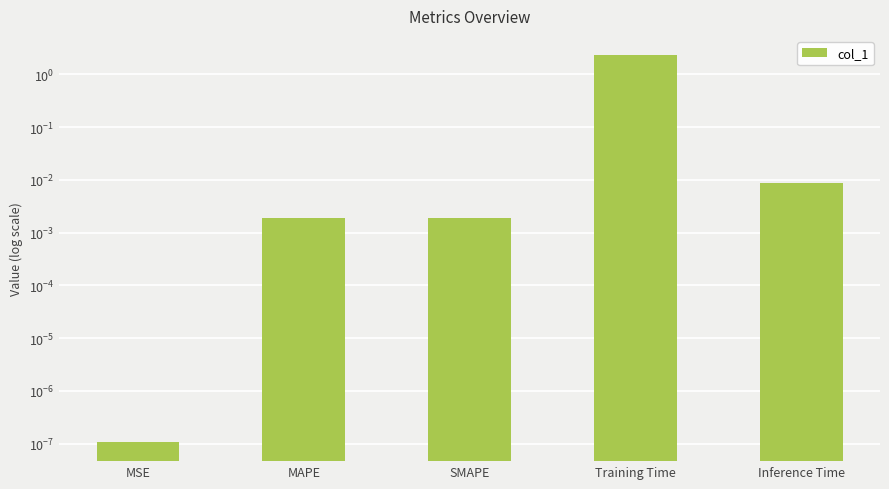

How many data points does each series have?

5